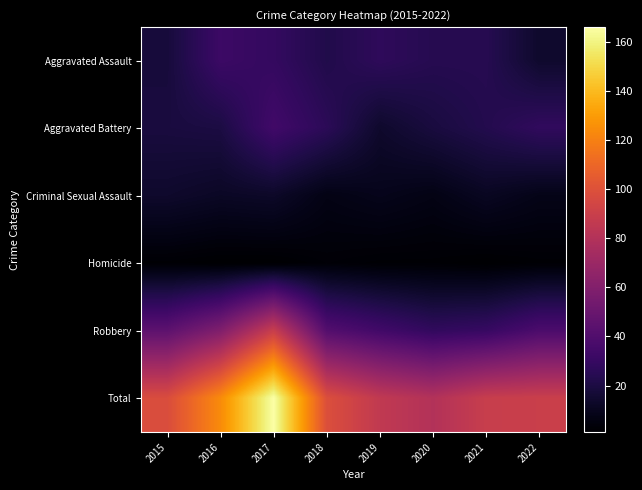

What is the minimum value shown in the chart?

1